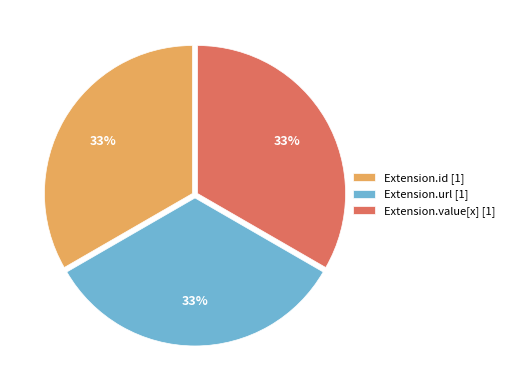

True or false: Extension.value[x] [1] accounts for 25% of the total.

False